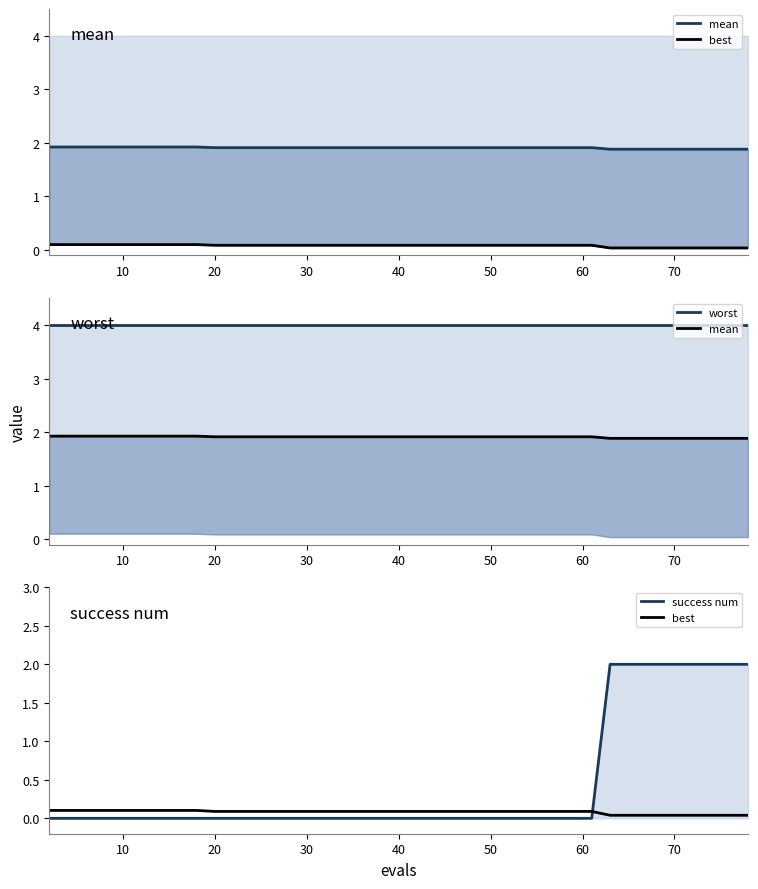

How many distinct data groups are displayed?

4